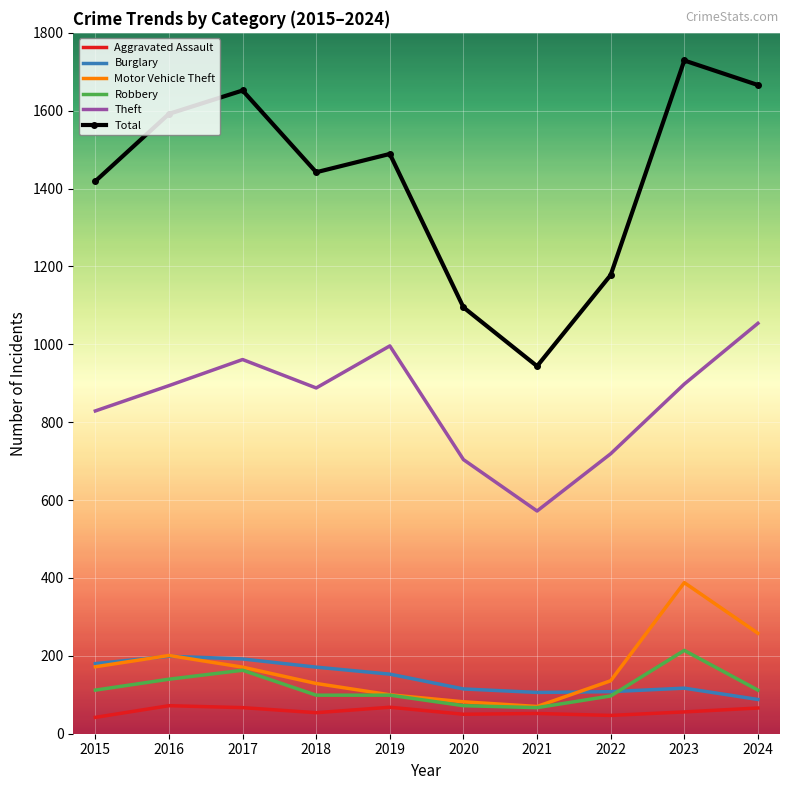

Rank the series by their maximum value, from highest to lowest.

Total, Theft, Motor Vehicle Theft, Robbery, Burglary, Aggravated Assault